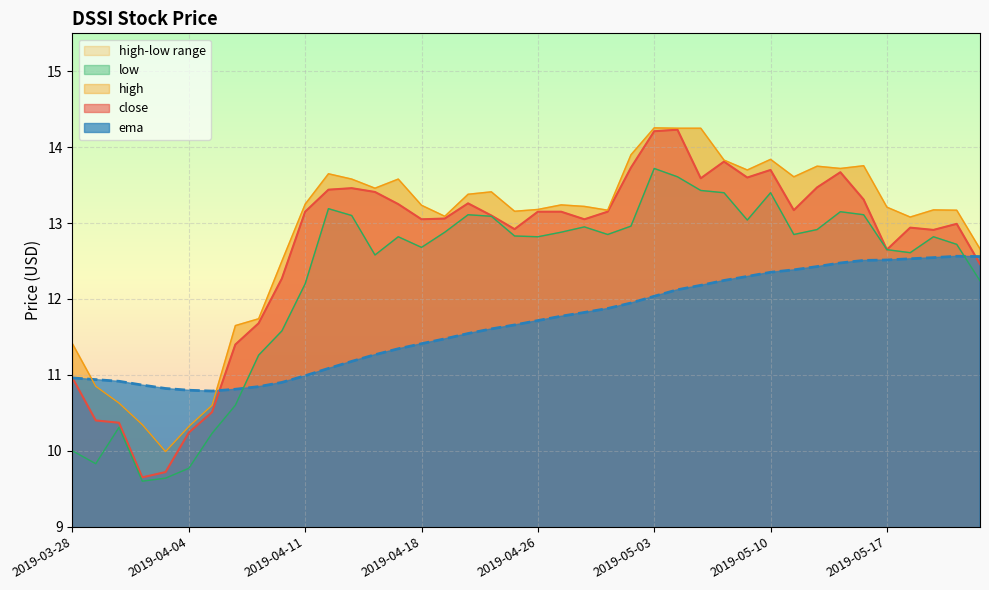

Which series has the widest spread of values?

close